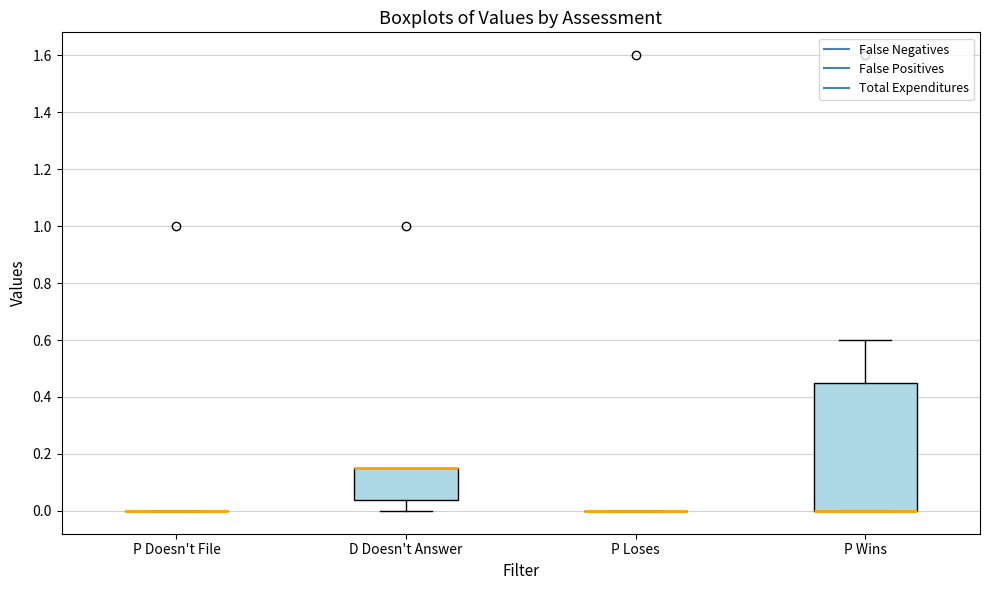

Reading left to right, read every box against the y-axis: the position of its median line, the range the box covers, and the ends of its whiskers. The values are not printed on the chart, so give them approximately, as read against the axis.

P Doesn't File: box collapsed to a line at 0.00, whiskers 0.00 to 0.00
D Doesn't Answer: median 0.16 (drawn on the box's upper edge), box 0.04 to 0.16, whiskers 0.00 to 0.16
P Loses: box collapsed to a line at 0.00, whiskers 0.00 to 0.00
P Wins: median 0.00 (drawn on the box's lower edge), box 0.00 to 0.46, whiskers 0.00 to 0.60